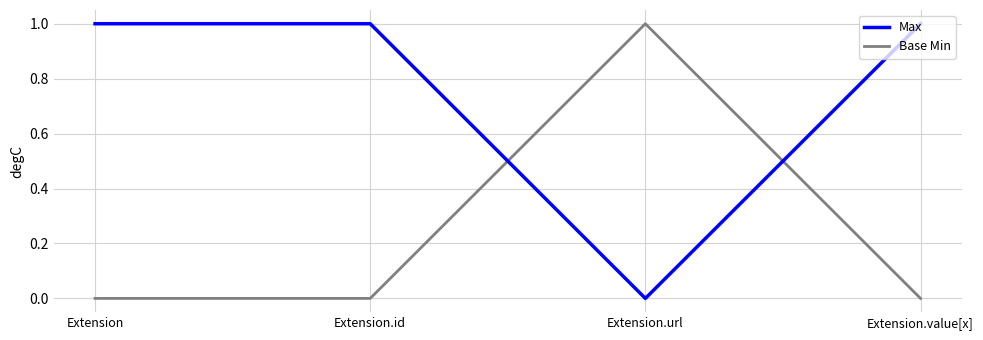

Is it true that Base Min equals 1 at Extension?

False